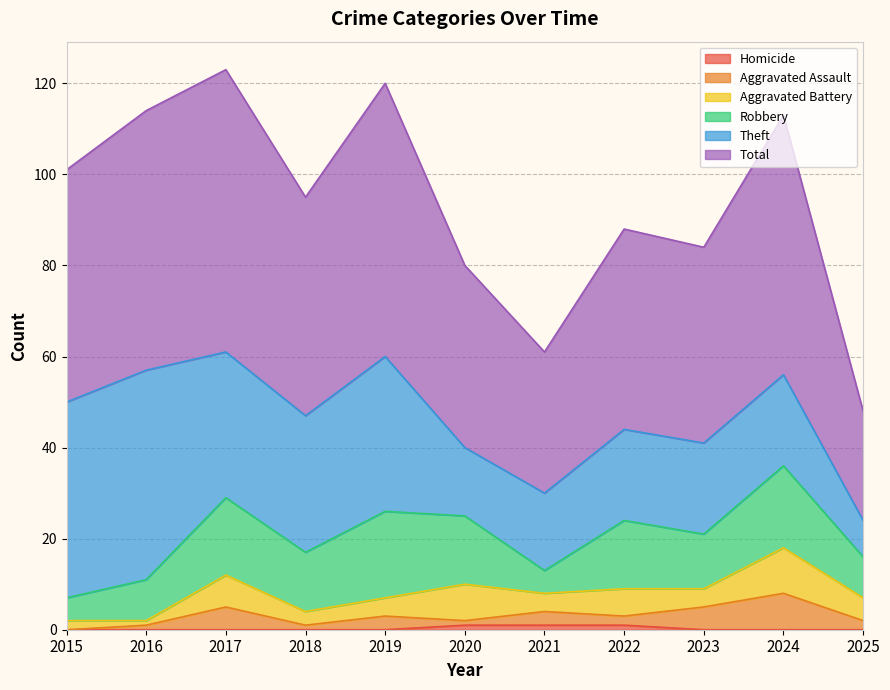

True or false: Total and Homicide cross at least once.

False